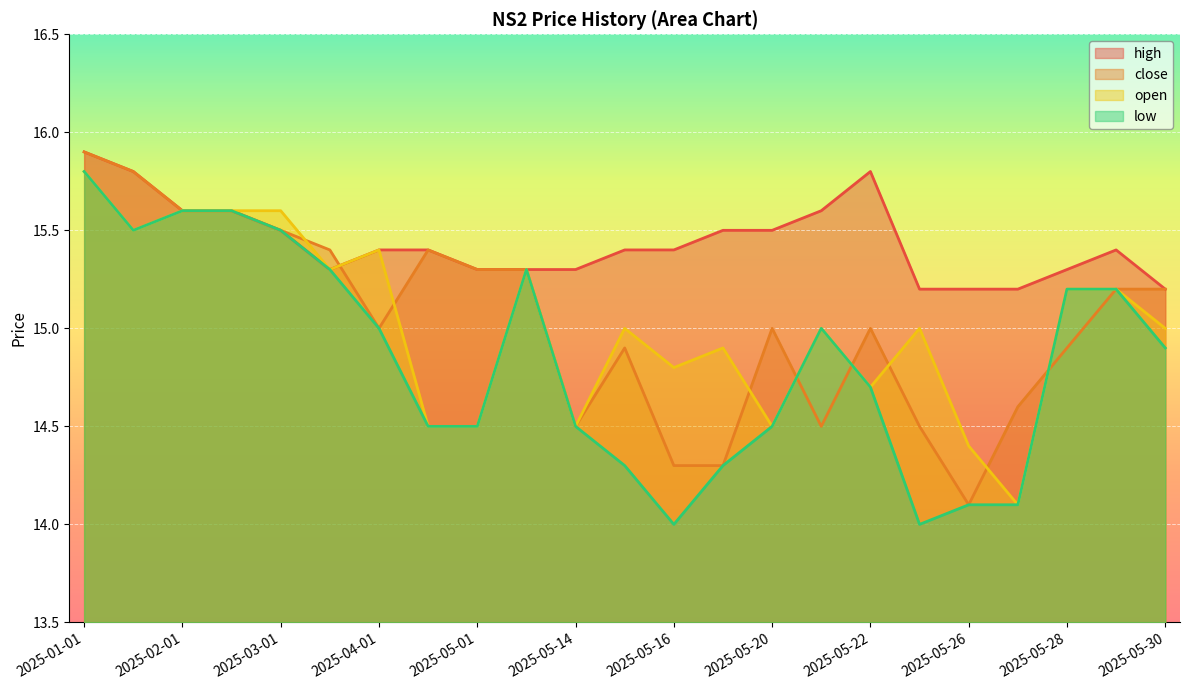

Which series has the largest total across all categories?

high